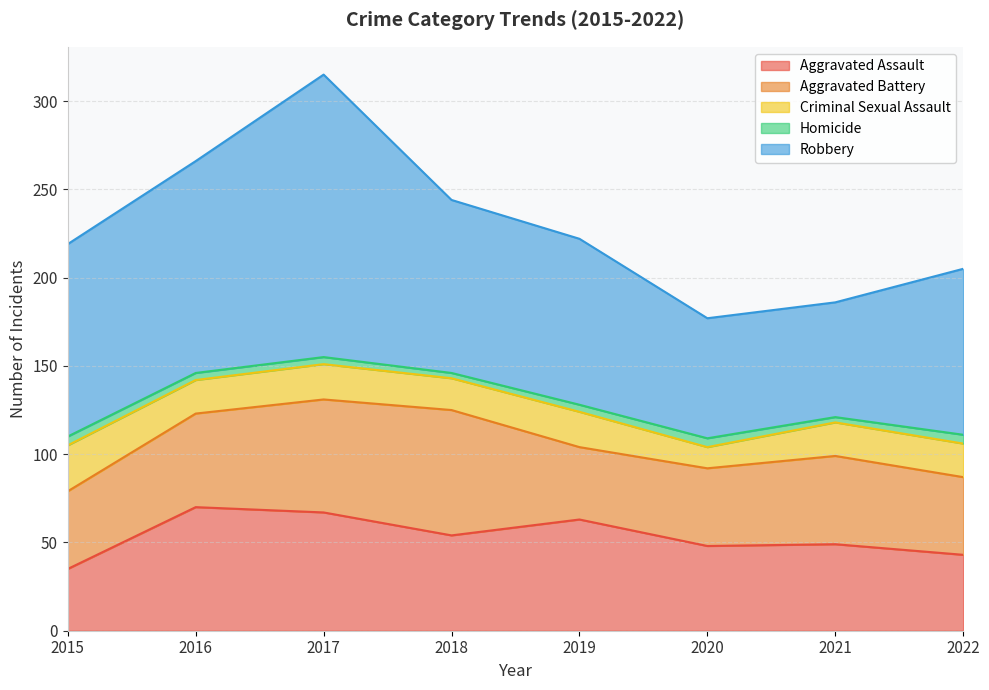

How many values in the Homicide series are below 4?

2